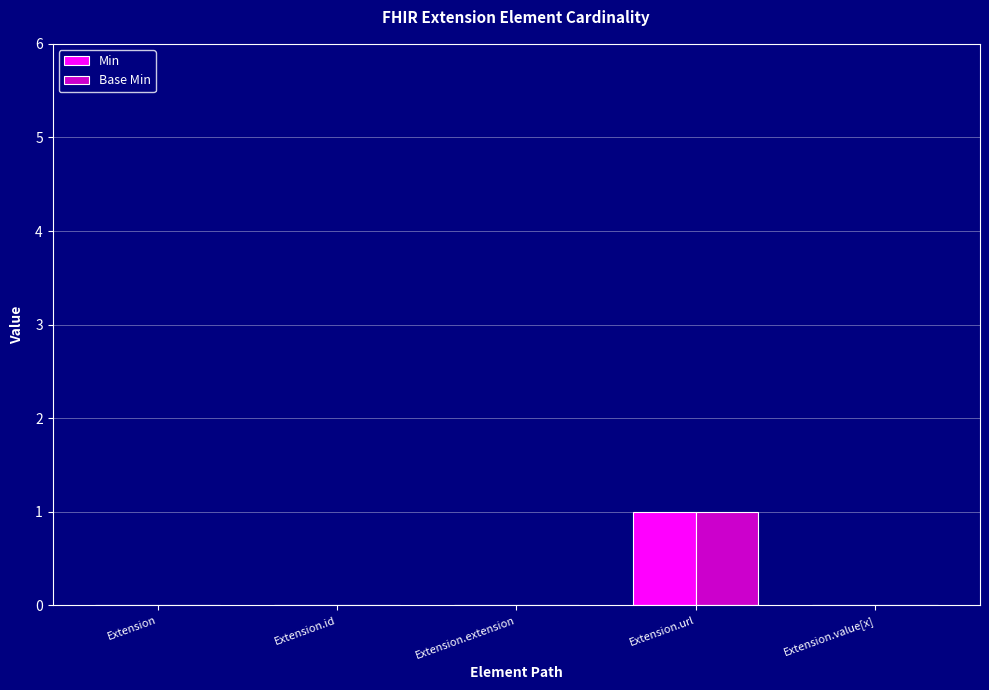

Which category has the highest value across all series?

Extension.url